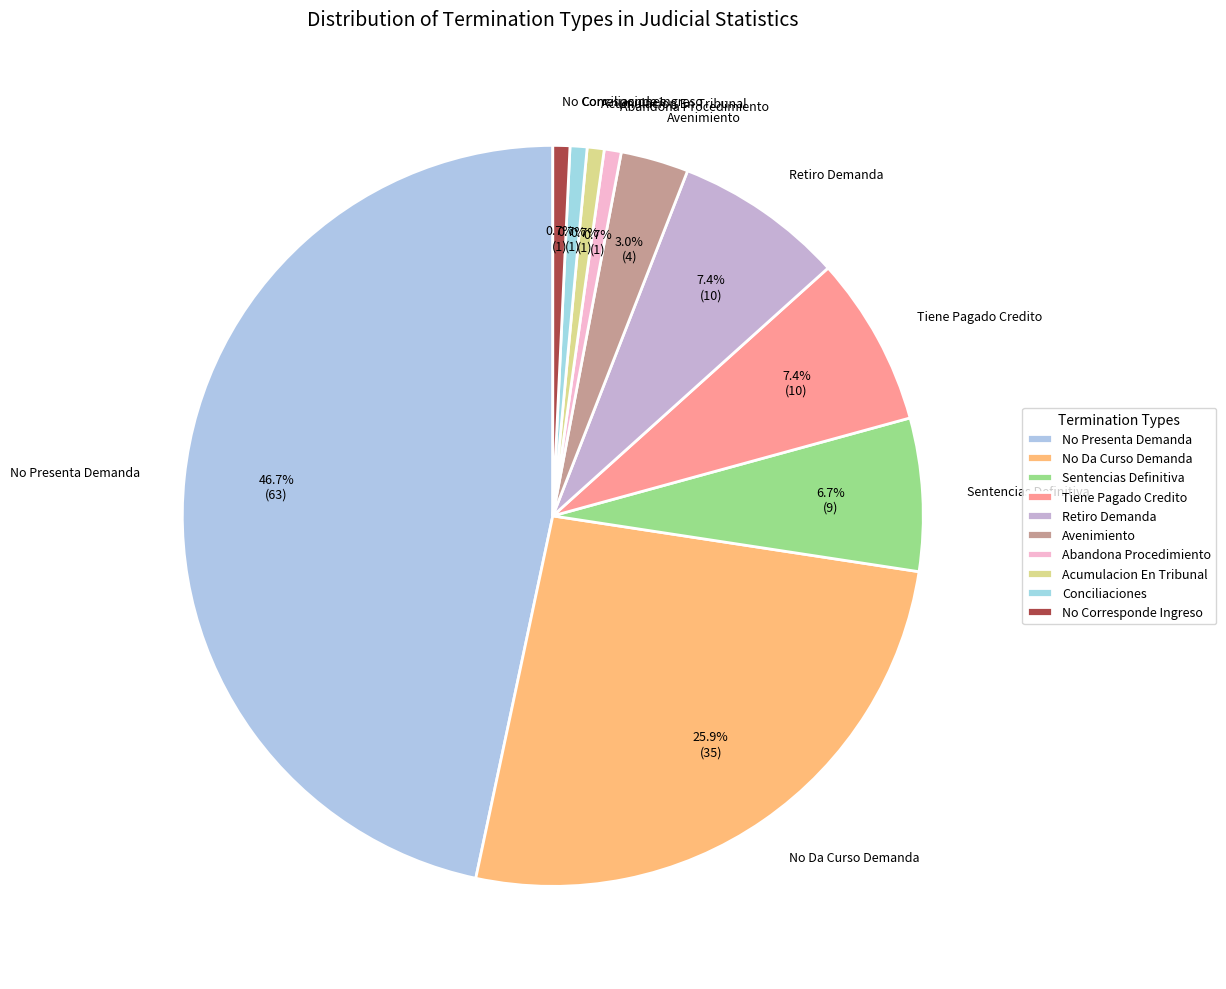

Rank the categories by value from highest to lowest.

No Presenta Demanda, No Da Curso Demanda, Tiene Pagado Credito, Retiro Demanda, Sentencias Definitiva, Avenimiento, Abandona Procedimiento, Acumulacion En Tribunal, Conciliaciones, No Corresponde Ingreso